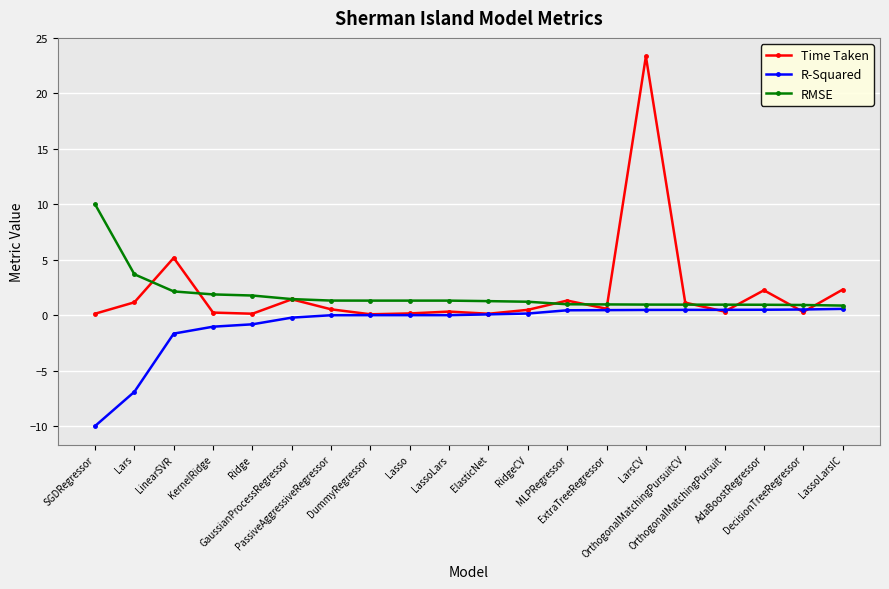

In Time Taken, how many points are lower than both neighbors (excluding endpoints)?

6